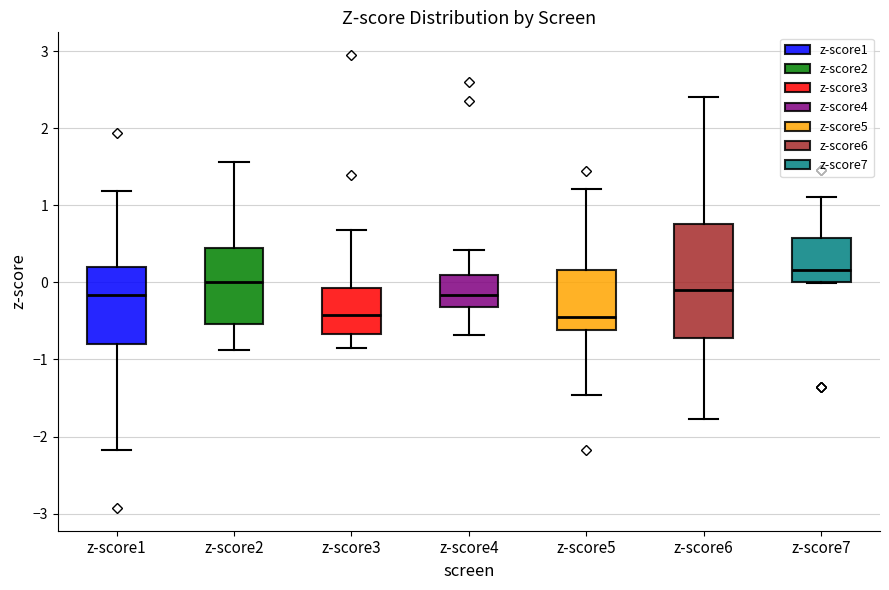

Reading left to right, transcribe this box plot: for each box, give where its median line is, the range the box spans, and where its two whiskers end, as read against the y-axis. The values are not printed on the chart, so give them approximately, as read against the axis.

z-score1: median -0.2, box -0.8 to 0.2, whiskers -2.2 to 1.2
z-score2: median 0.0, box -0.5 to 0.5, whiskers -0.9 to 1.6
z-score3: median -0.4, box -0.7 to -0.1, whiskers -0.8 to 0.7
z-score4: median -0.2, box -0.3 to 0.1, whiskers -0.7 to 0.4
z-score5: median -0.4, box -0.6 to 0.2, whiskers -1.5 to 1.2
z-score6: median -0.1, box -0.7 to 0.8, whiskers -1.8 to 2.4
z-score7: median 0.2, box 0.0 to 0.6, whiskers 0.0 to 1.1